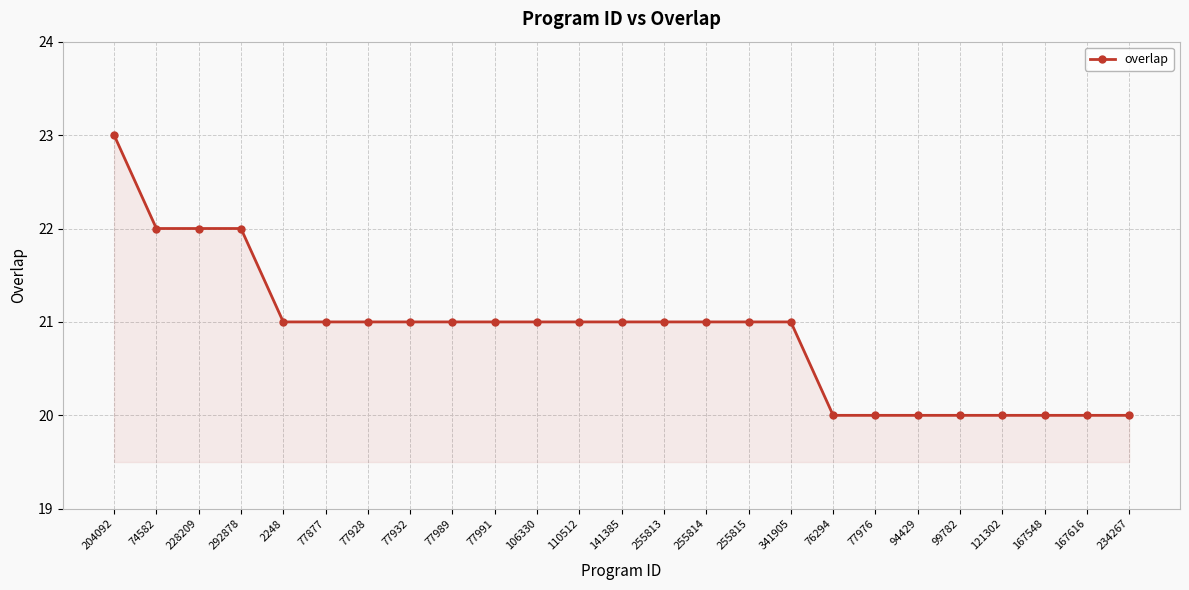

True or false: the data shows 27 at 121302.

False